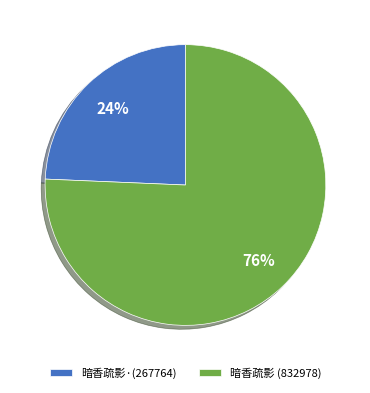

Rank the categories by value from highest to lowest.

暗香疏影 (832978), 暗香疏影·(267764)